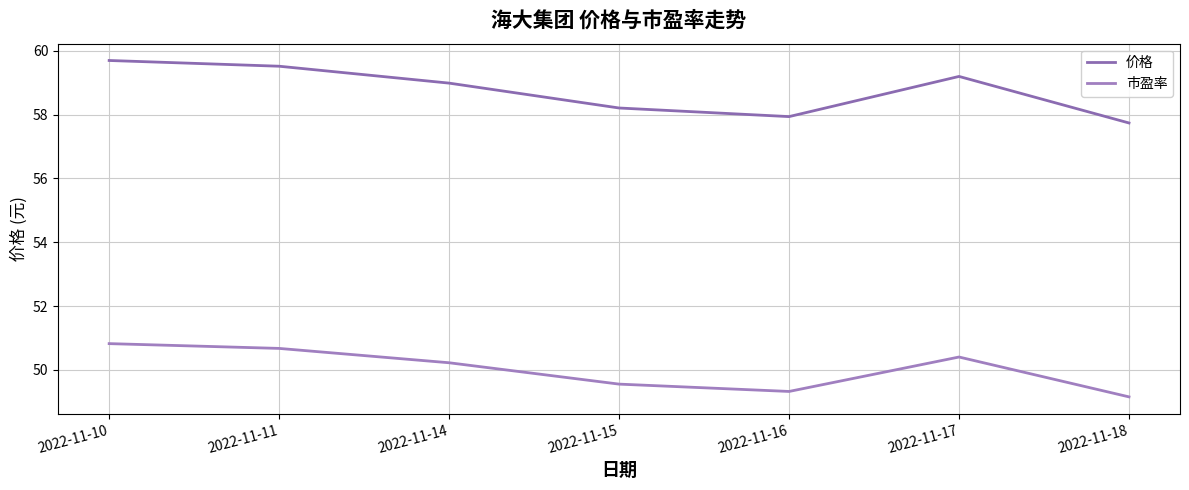

Is this an area chart (filled region under the line)?

No